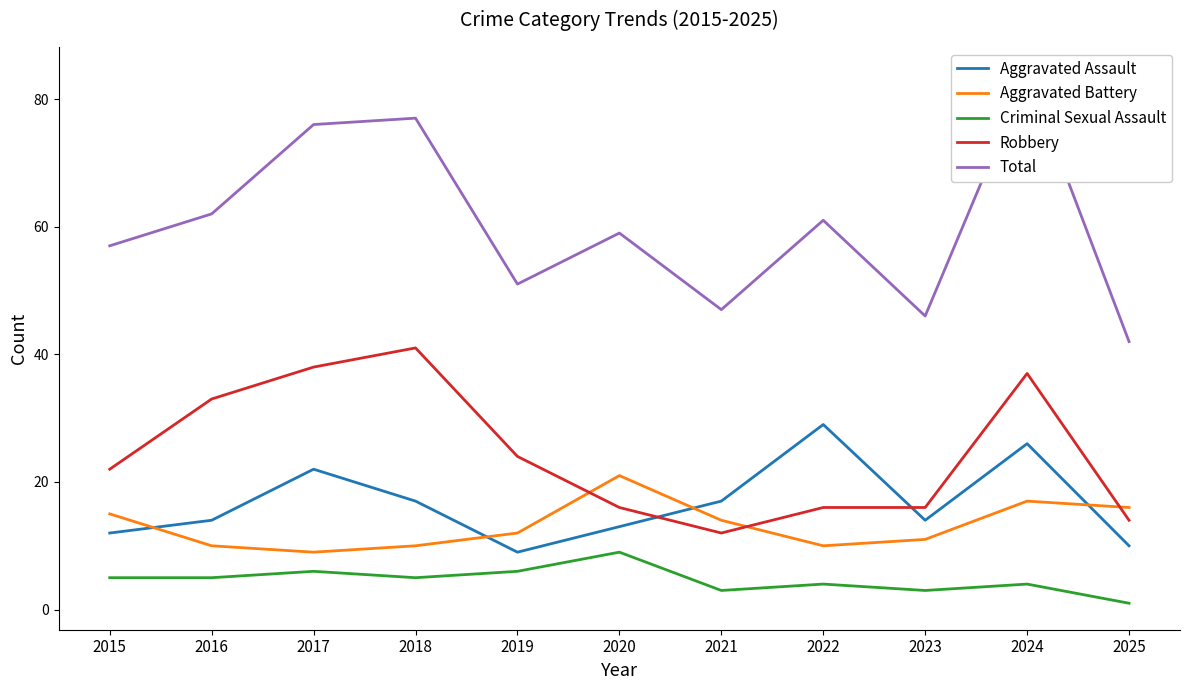

How many lines are shown in the chart?

5